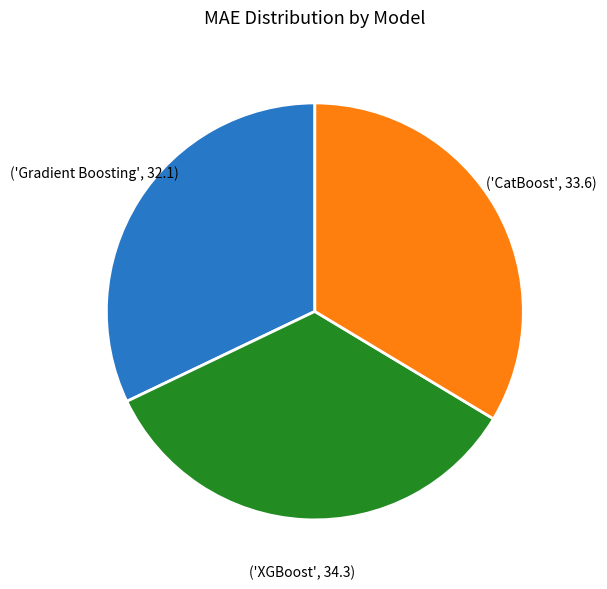

Does any single category account for the majority?

No